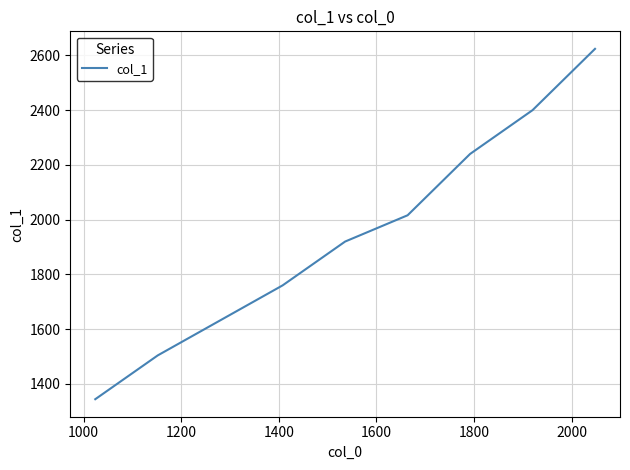

What is the smallest value displayed?

1344